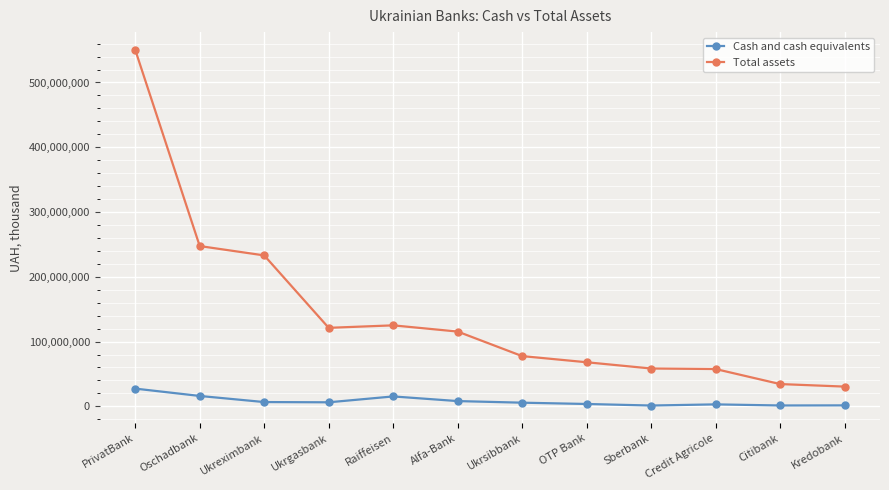

Is it true that Total assets equals 97384345.2 at Sberbank?

False